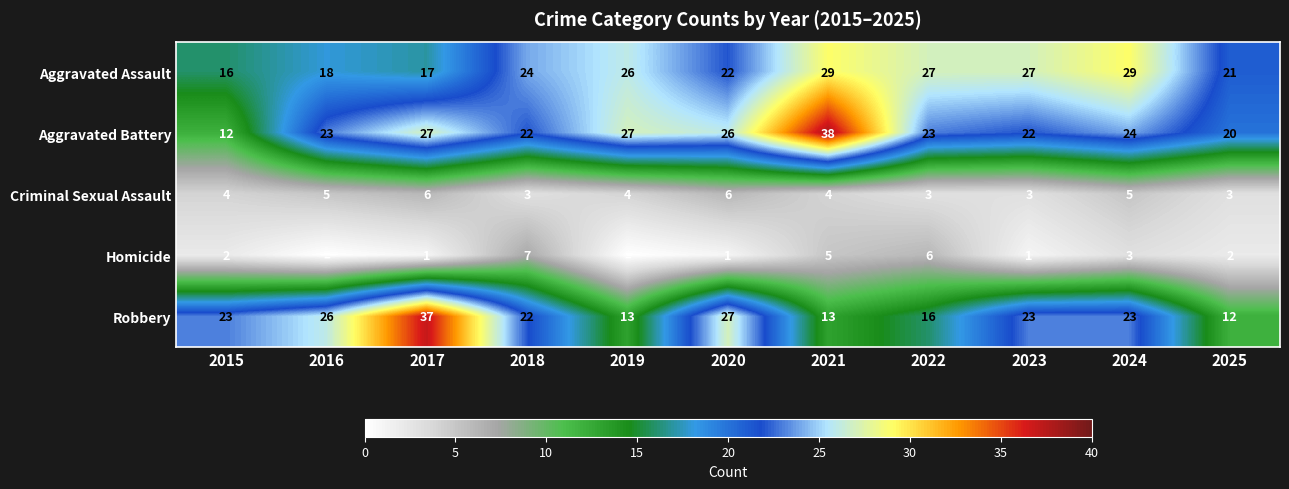

What is the difference between the highest and lowest values at 2017?

36